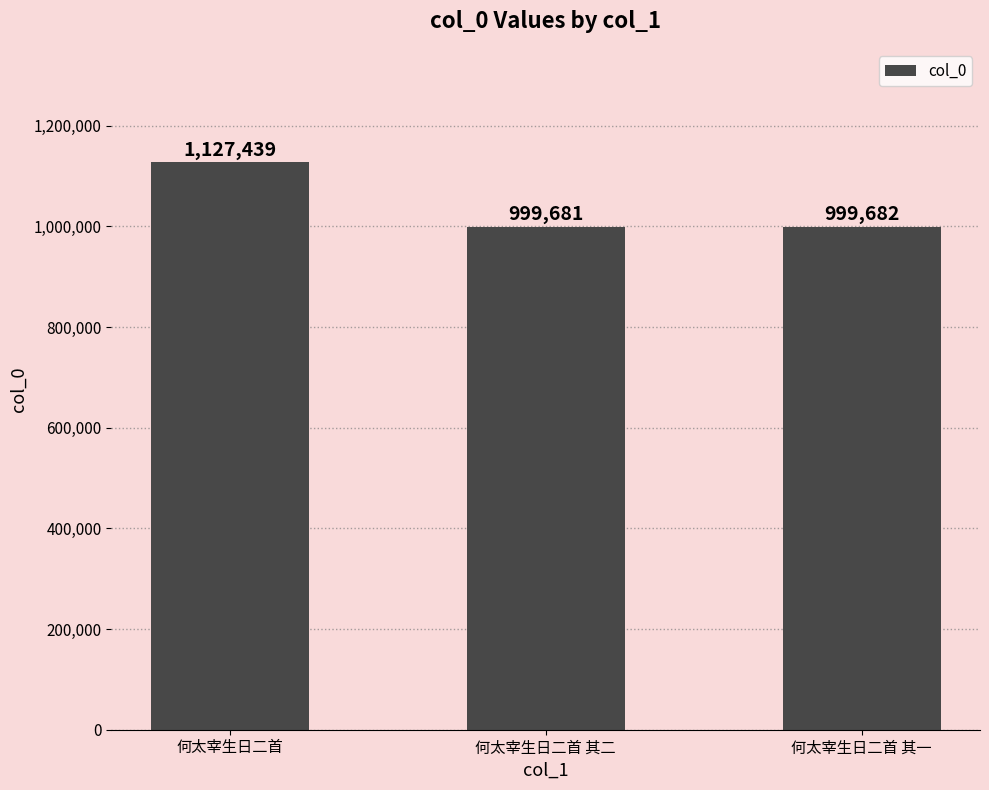

True or false: the data shows 1577402 at 何太宰生日二首 其二.

False